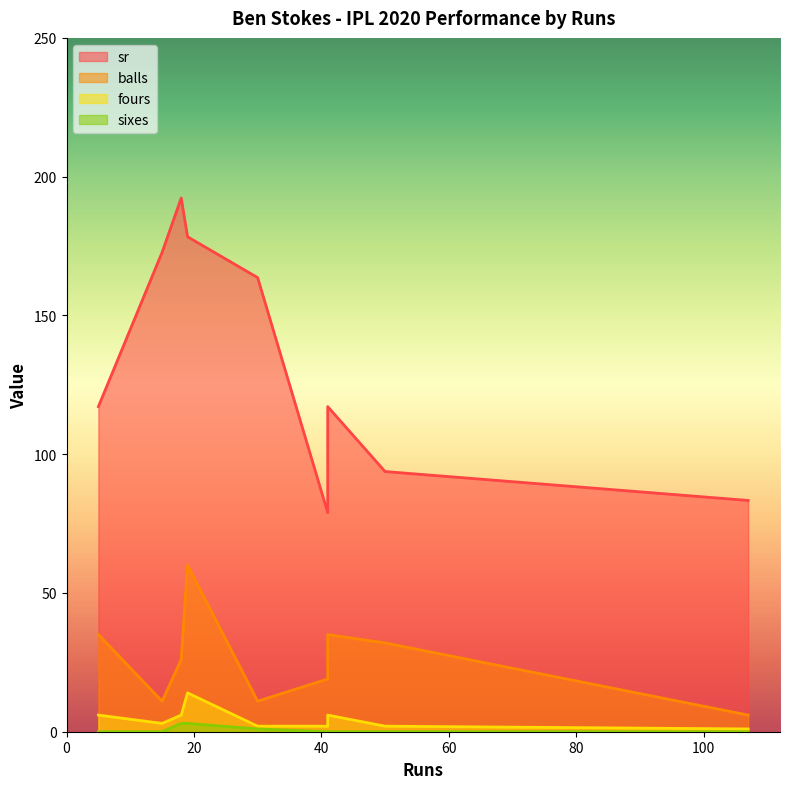

Is the value of sr at 41 greater than the value of sixes at 5?

Yes